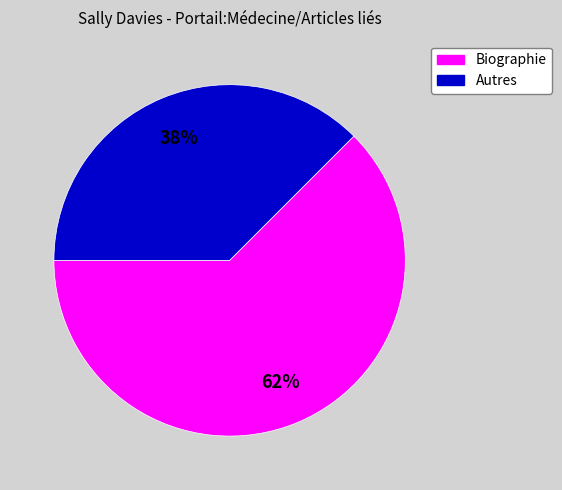

Rank the categories by value from lowest to highest.

Autres, Biographie